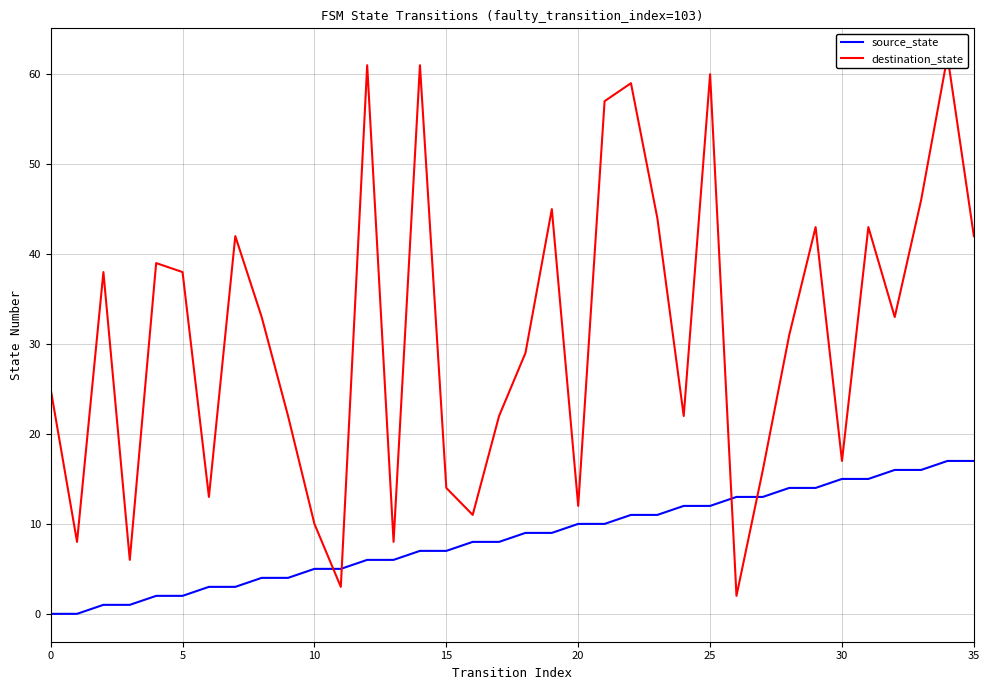

The value of source_state at 33 is 16. True or false?

True